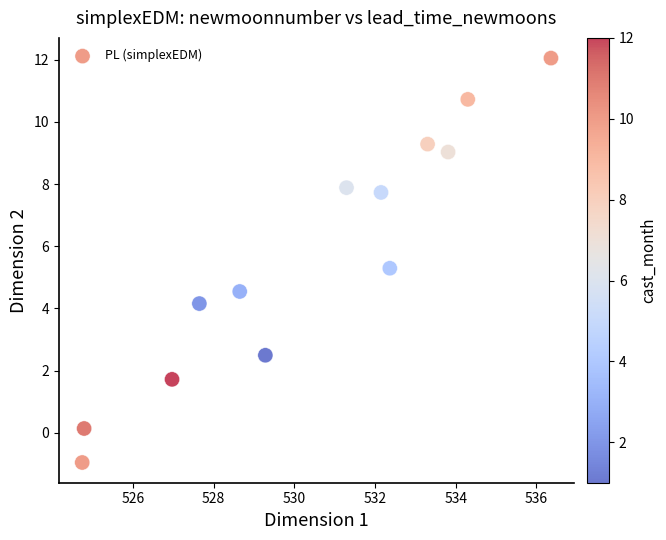

What Y value in the scatter plot is closest to 5?

5.3